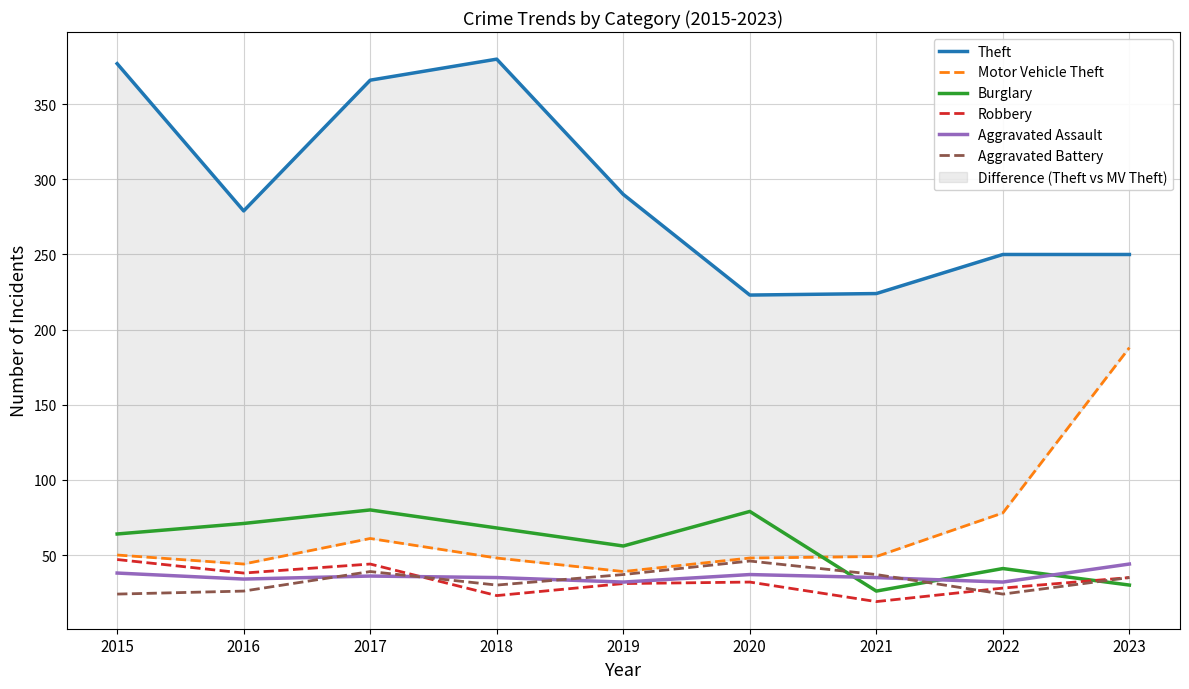

At which category does Motor Vehicle Theft reach its first local peak?

2017